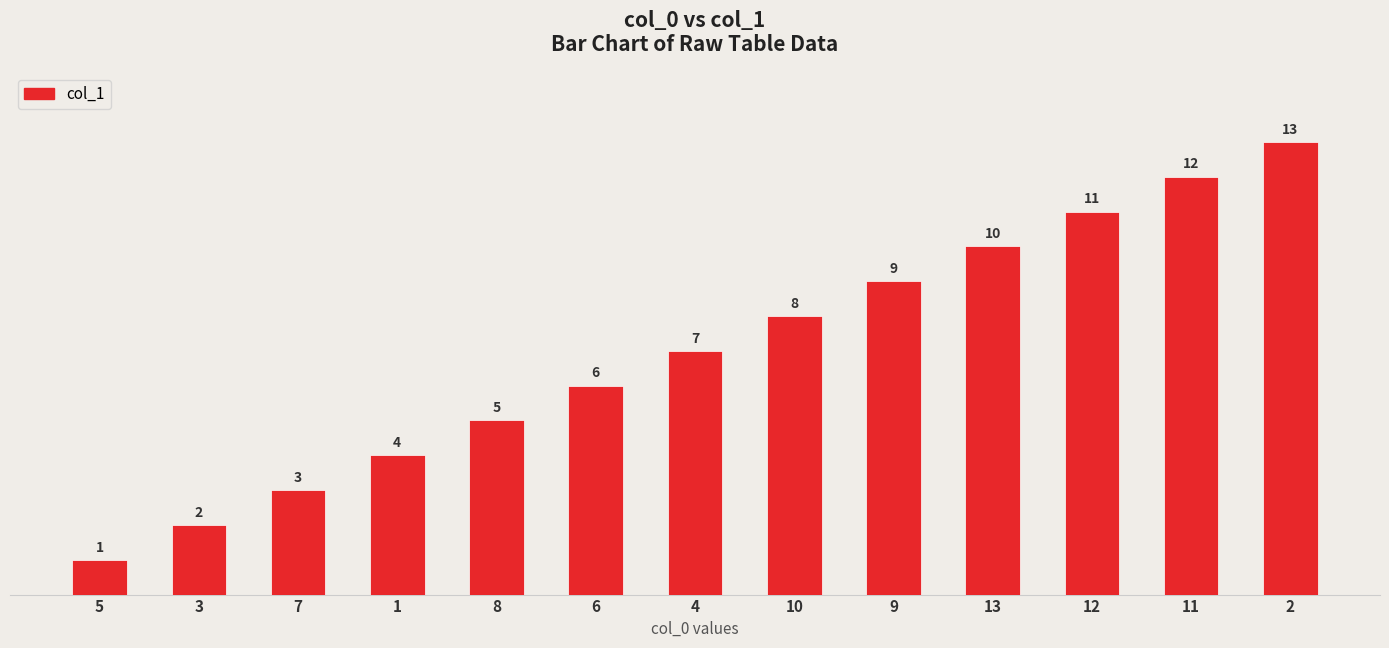

Is it true that the value at 12 is 19?

False